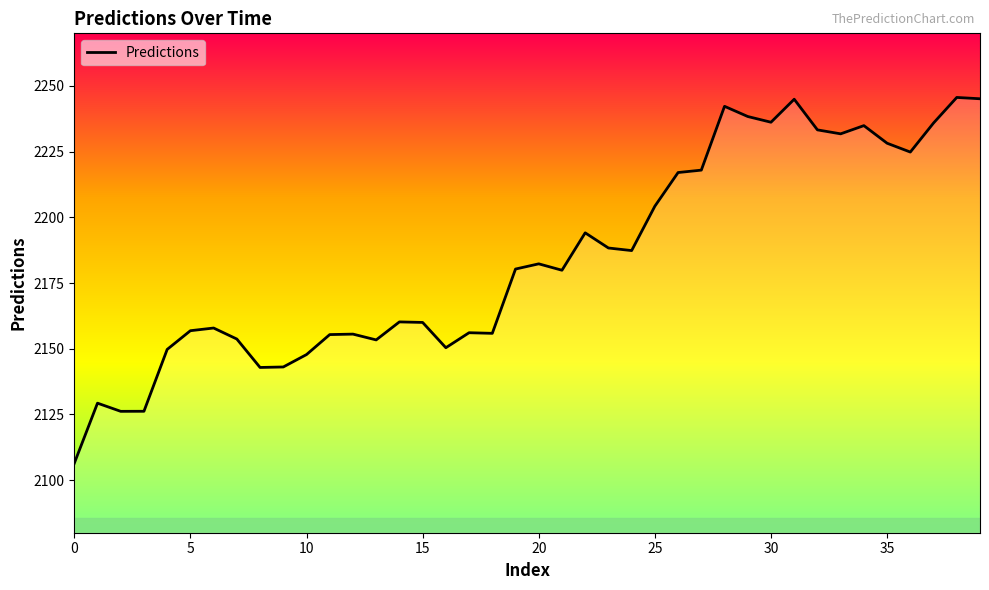

What is the difference between the maximum and minimum values?

139.2